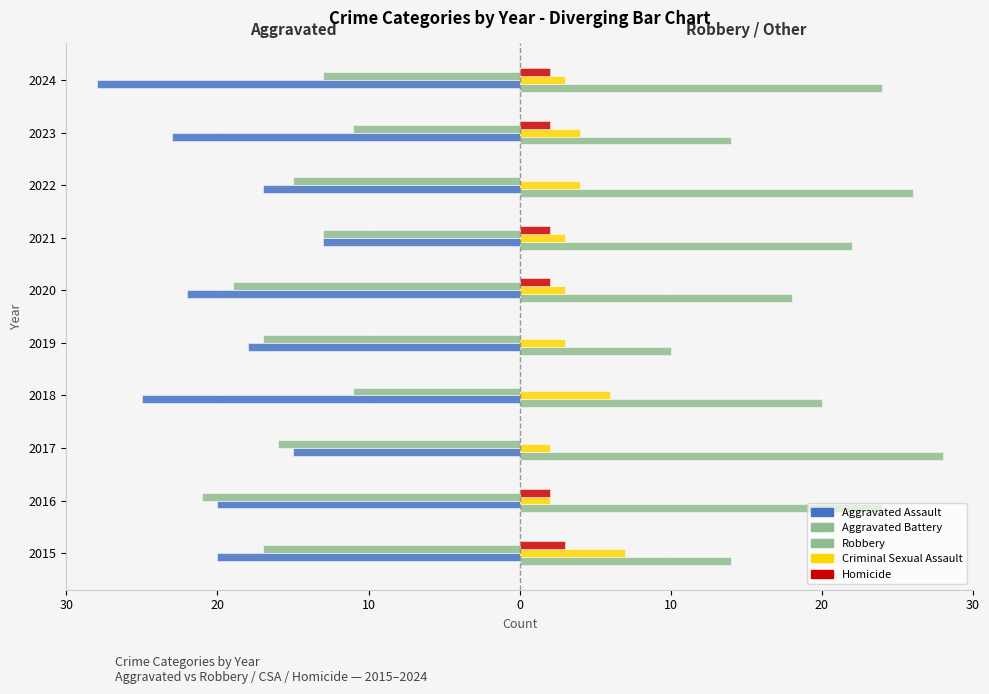

How many data points in Robbery are less than 22?

5